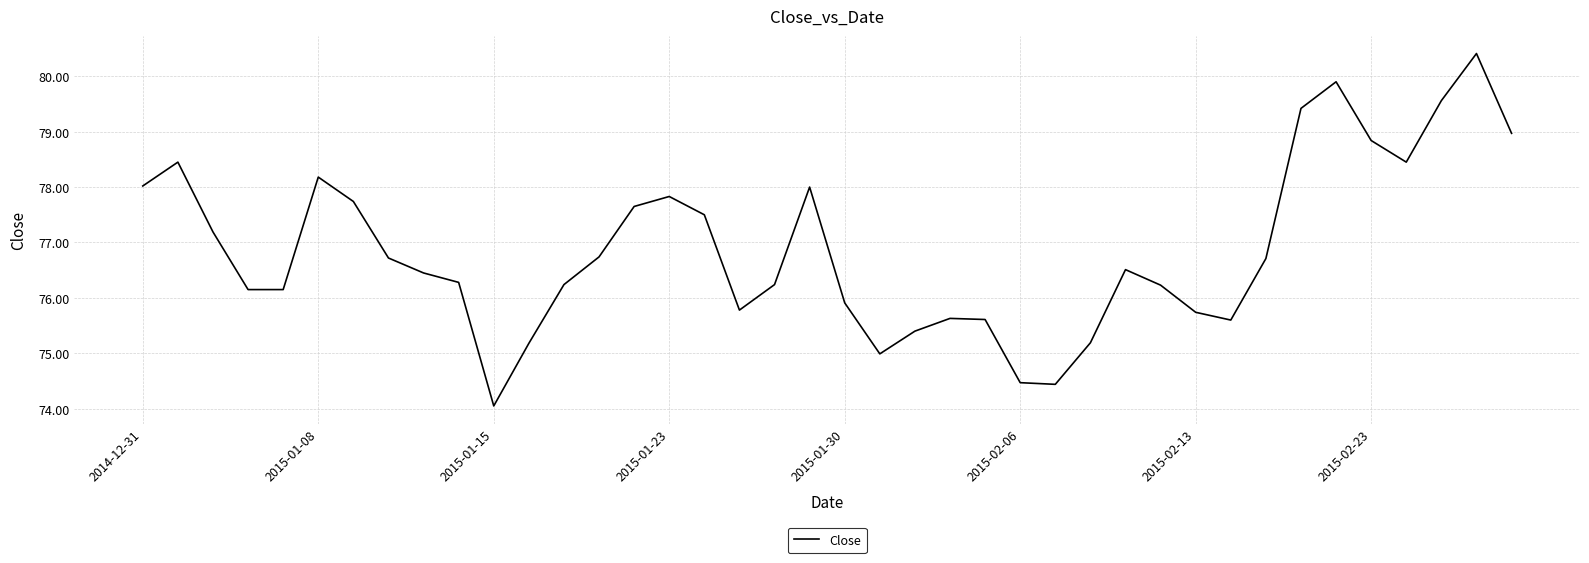

What is the minimum value shown in the chart?

74.1